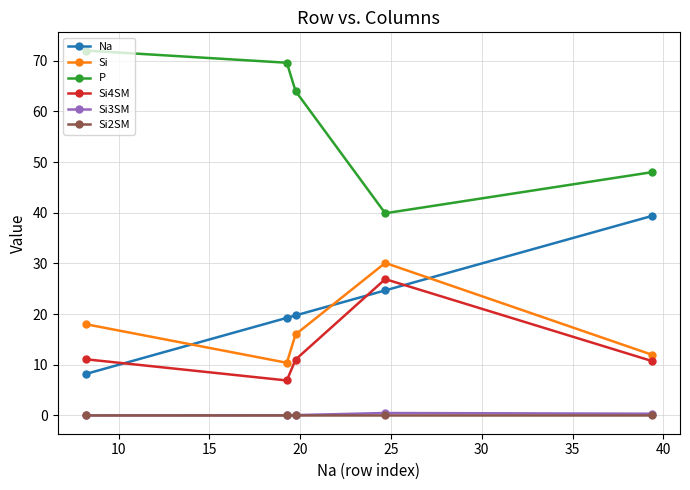

What is the difference between the second highest and second lowest values in the Si3SM series?

0.3